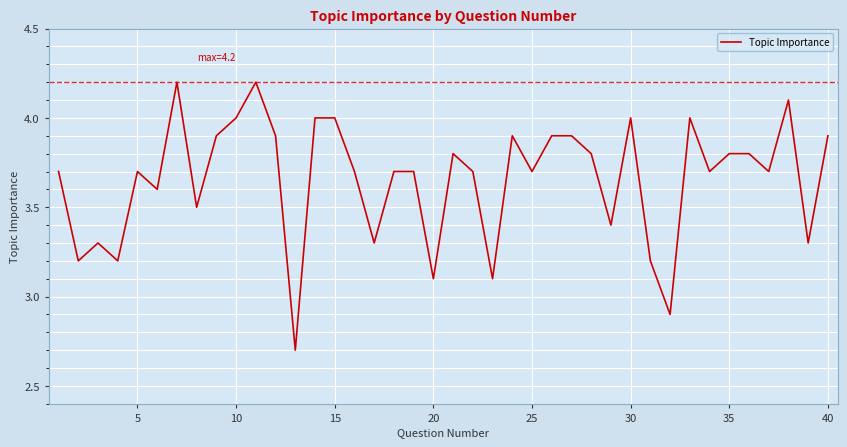

Does the chart display data point markers on the line(s)?

No